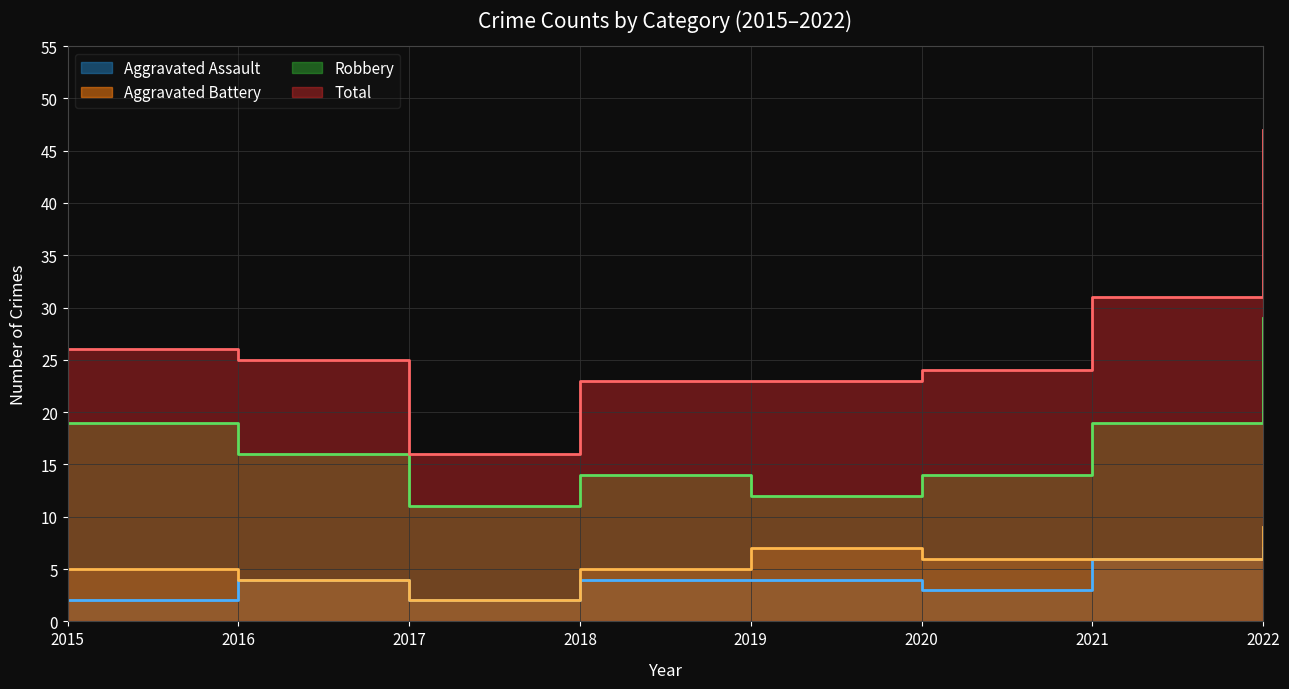

The Aggravated Battery series shows 6 at 2020. True or false?

True